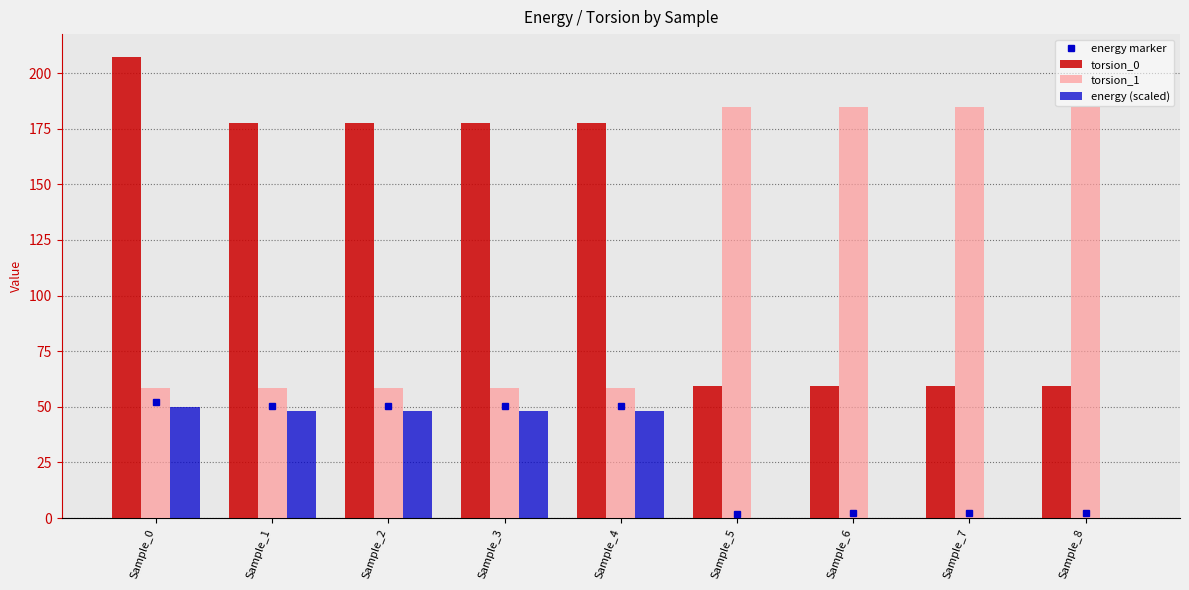

Which series has the largest range (max minus min)?

torsion_0